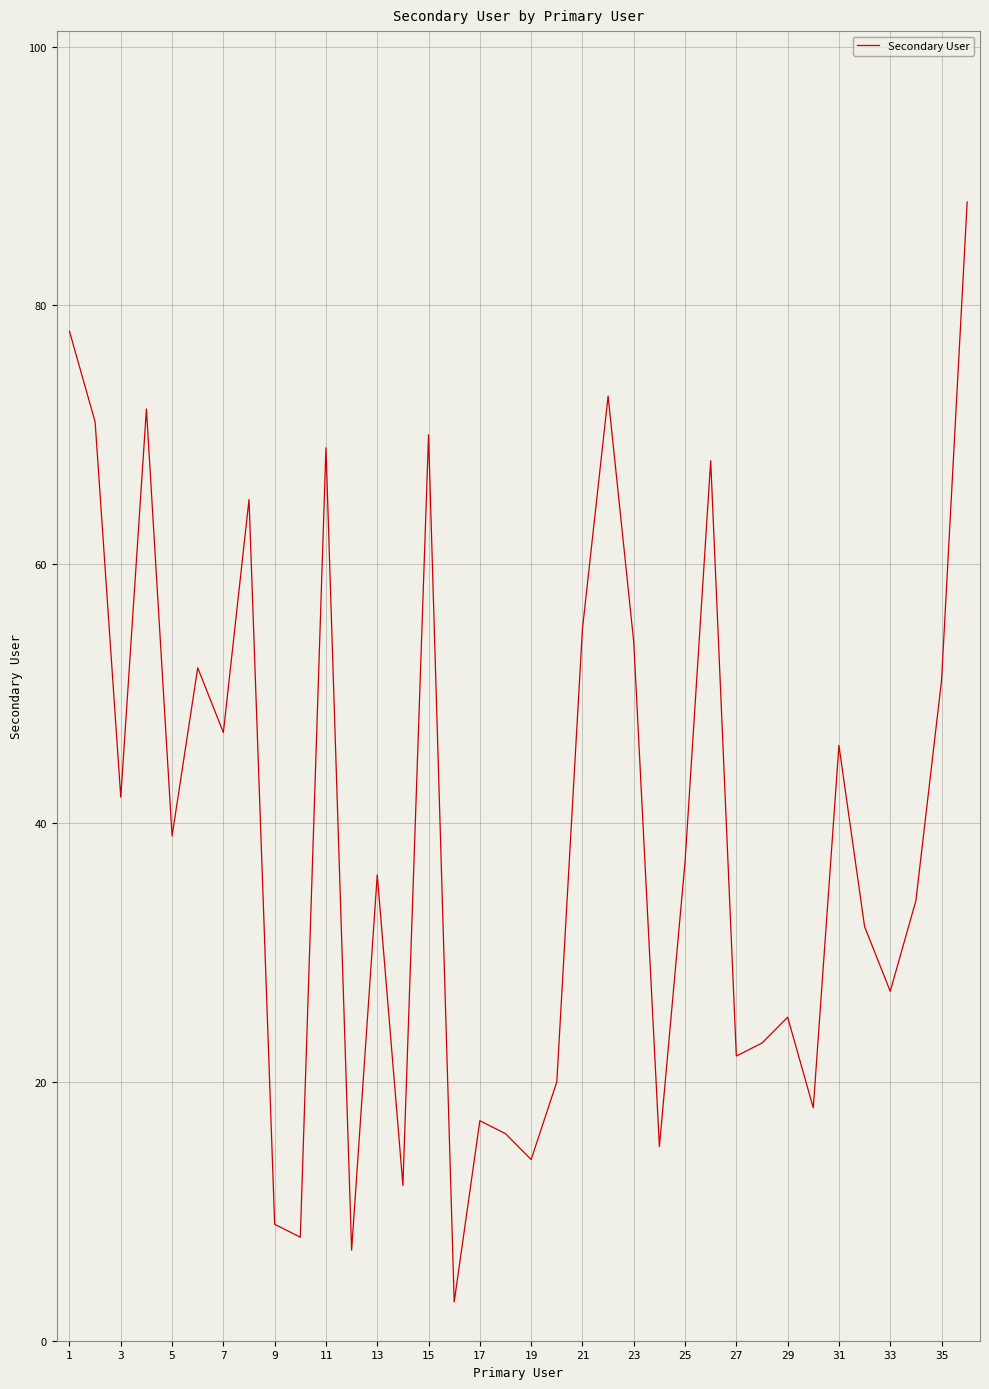

What is the difference between the maximum and minimum values?

85